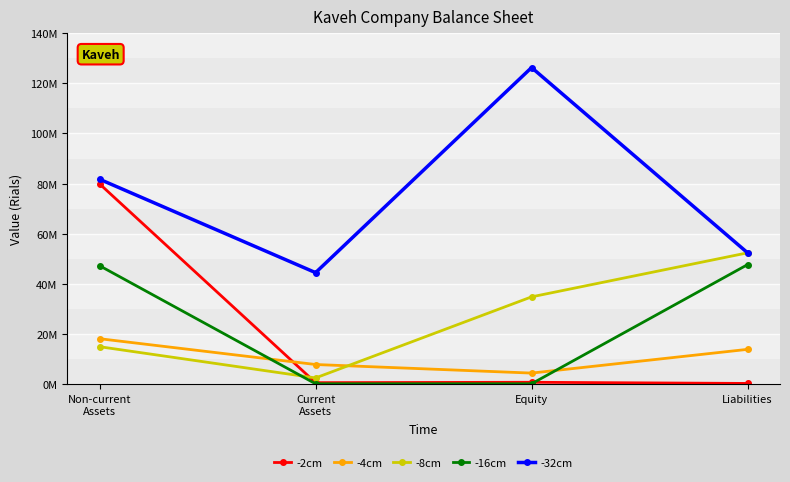

Which series changed the most between Non-current
Assets and Liabilities?

-2cm